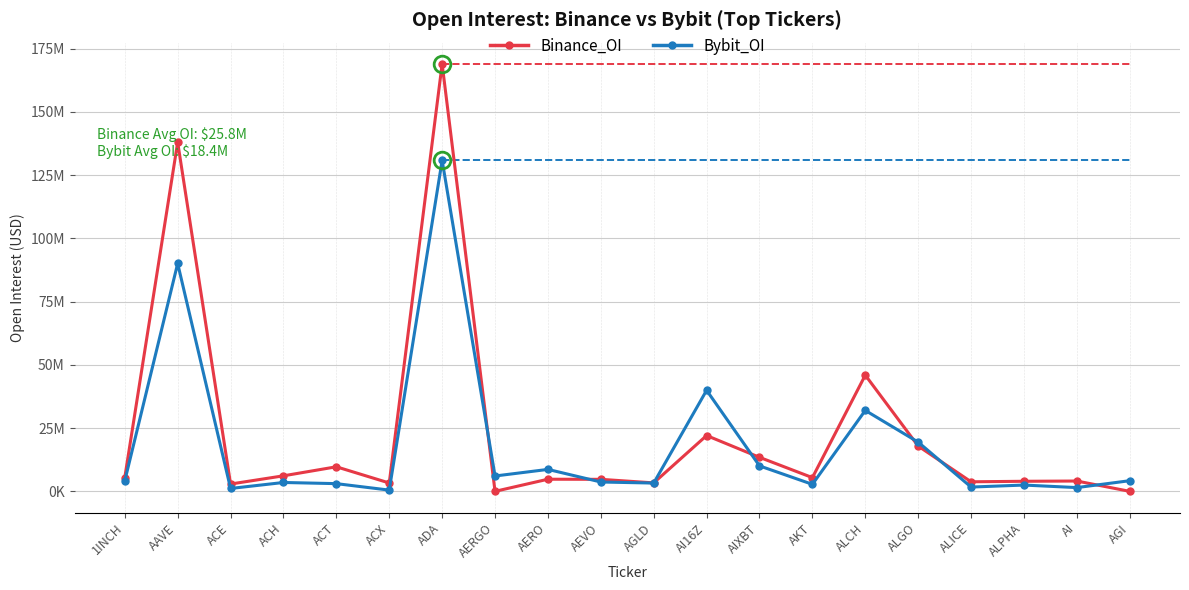

True or false: Bybit_OI and Binance_OI cross at least once.

True